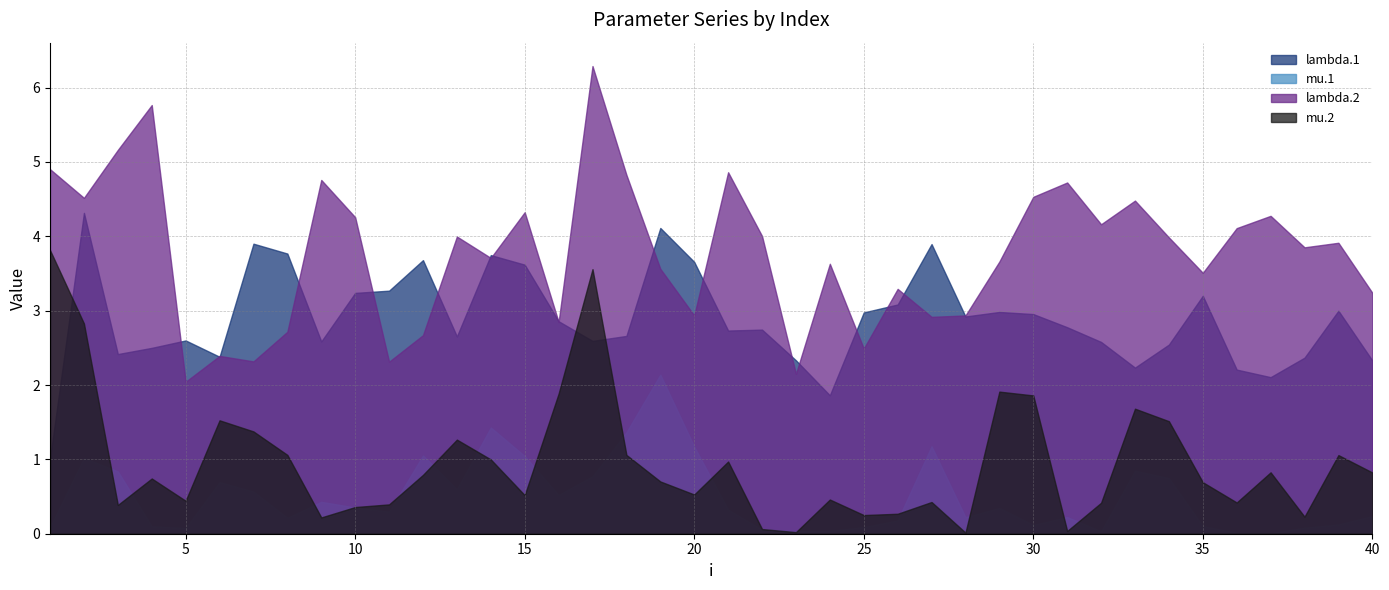

What are all the series names shown in the legend?

lambda.1, mu.1, lambda.2, mu.2